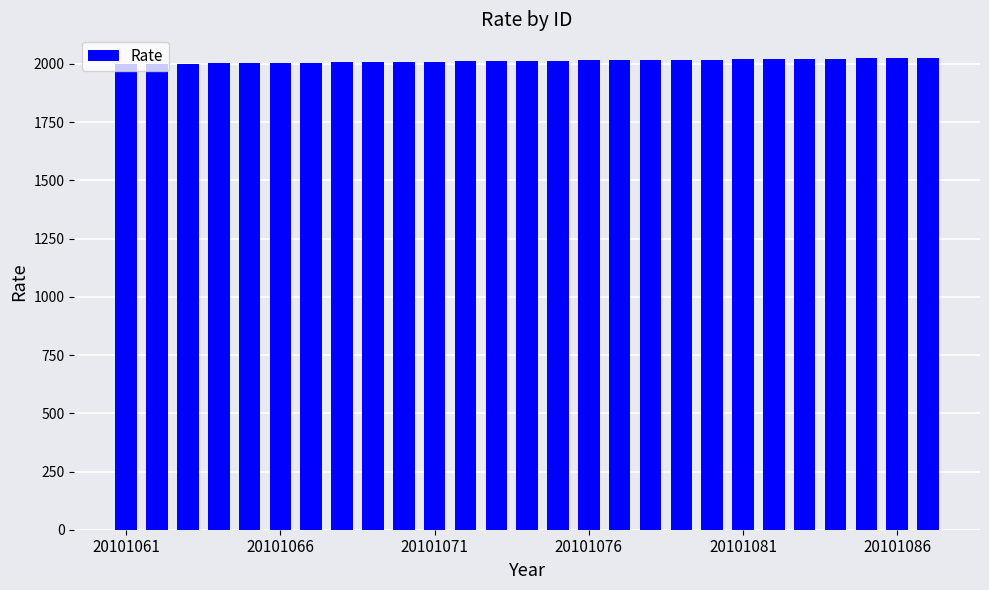

What is the average value?

2013